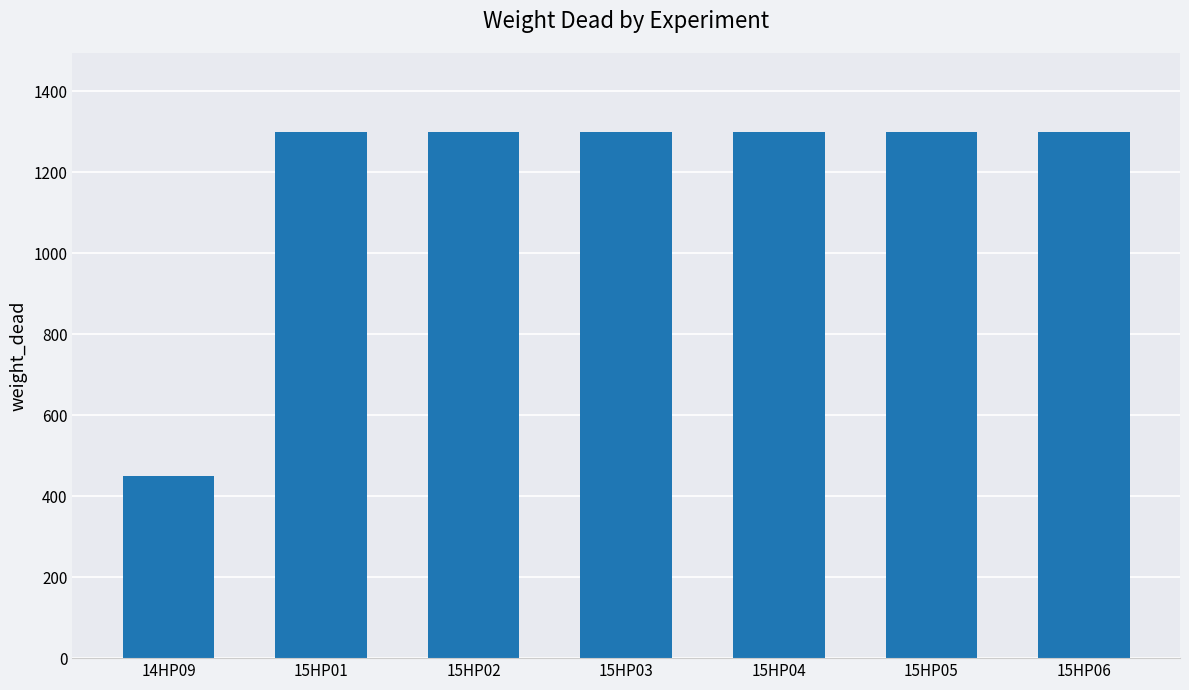

Which label corresponds to the smallest value in the chart?

14HP09